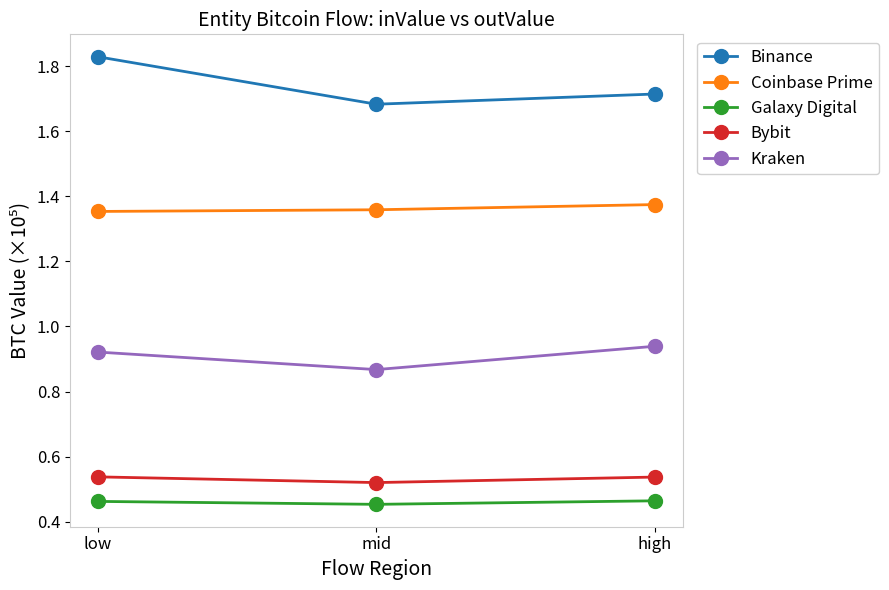

Is the value of Bybit at high greater than the value of Galaxy Digital at low?

Yes